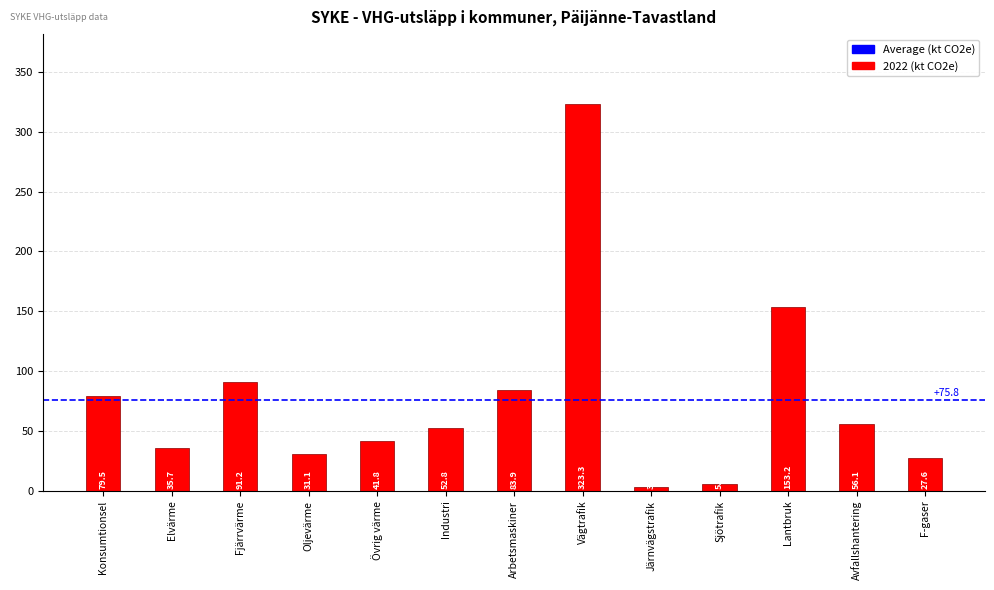

Count the number of values greater than 52.

7